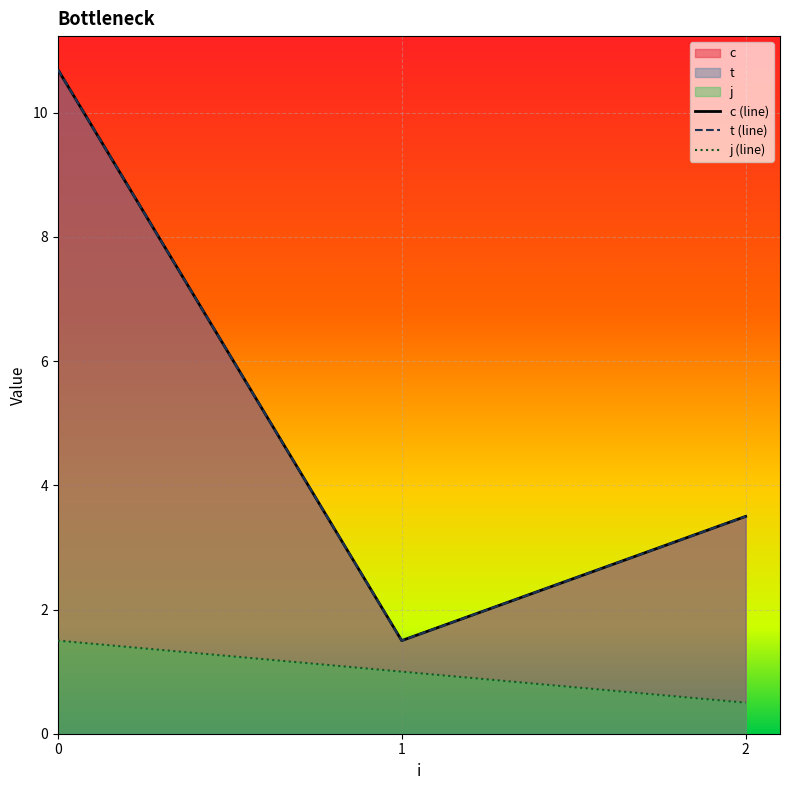

Is it true that t (line) equals 6.0 at 2?

False